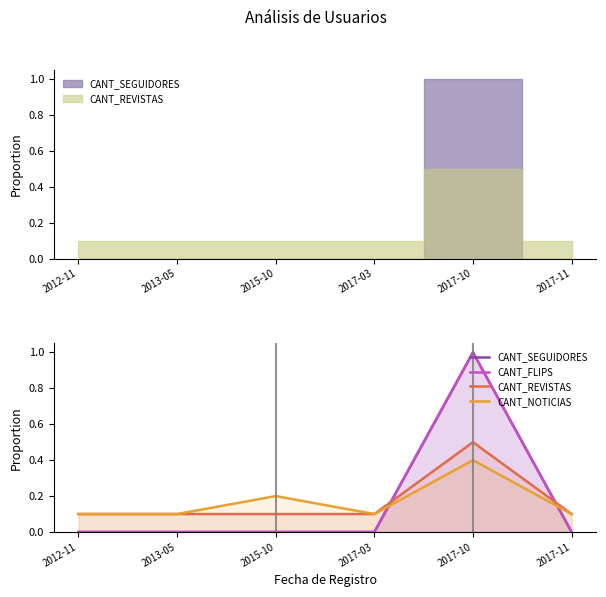

What is the difference between the second highest and second lowest values in the CANT_NOTICIAS series?

0.1